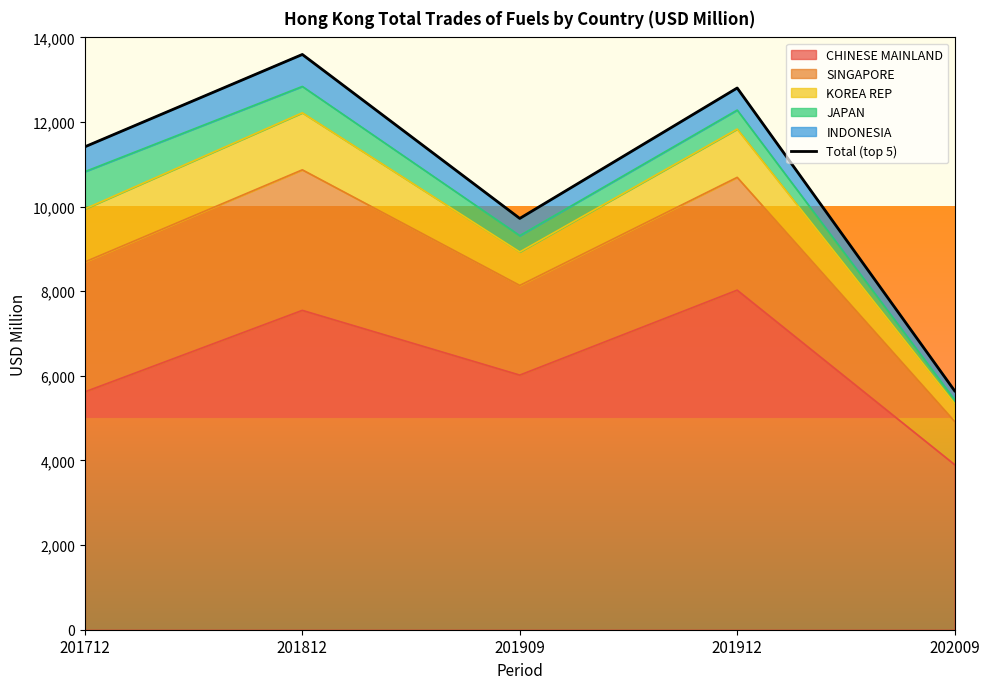

Which category has the lowest value across all series?

202009